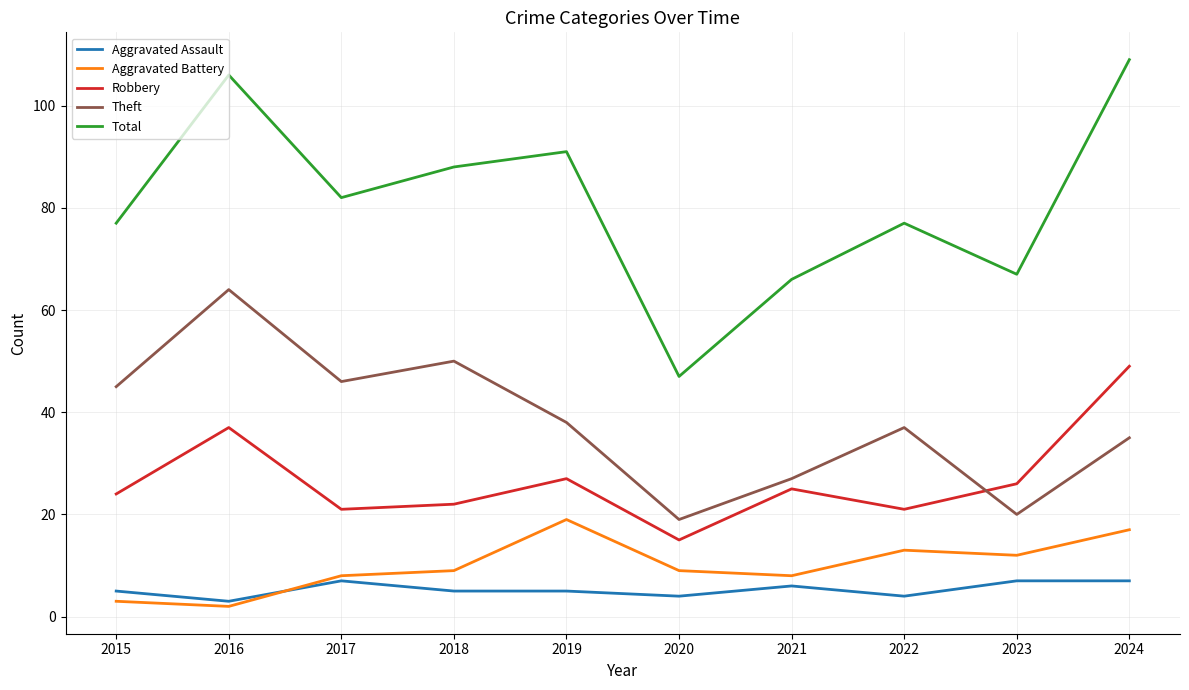

True or false: Total and Theft intersect in this chart.

False